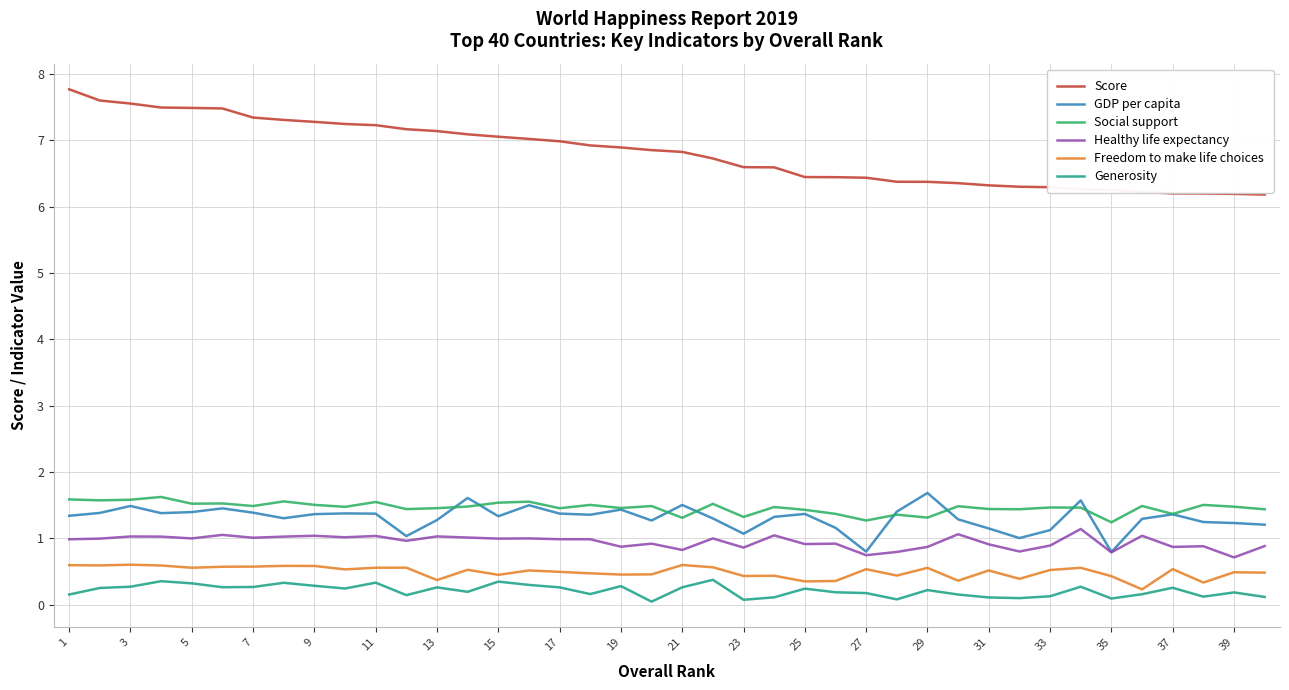

Which series has the widest spread of values?

Score